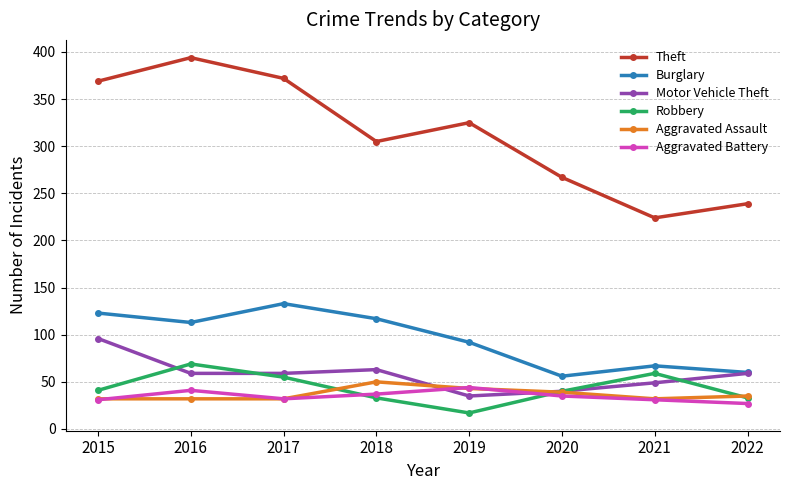

What is the total value across all series at 2015?

692